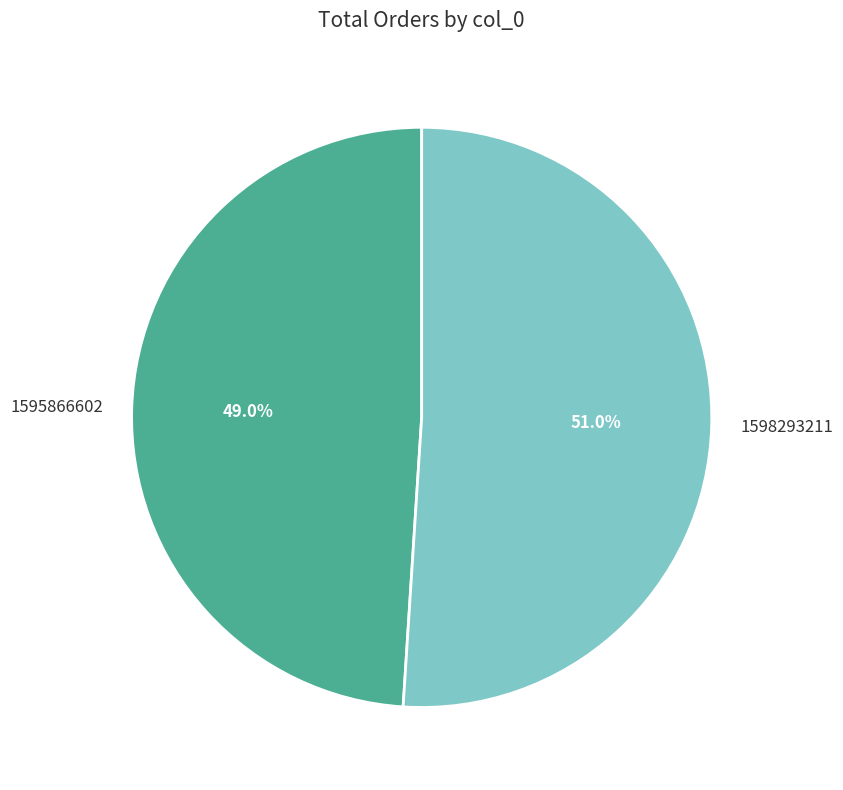

Which has a higher value, 1598293211 or 1595866602?

1598293211